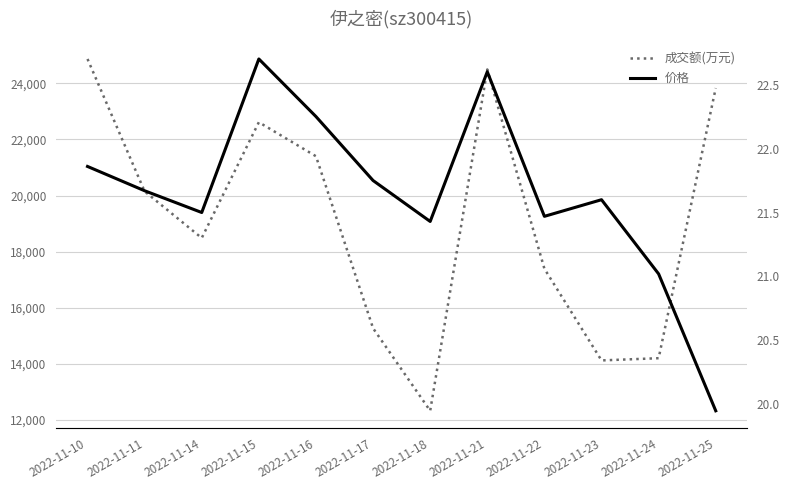

Does the chart display data point markers on the line(s)?

No